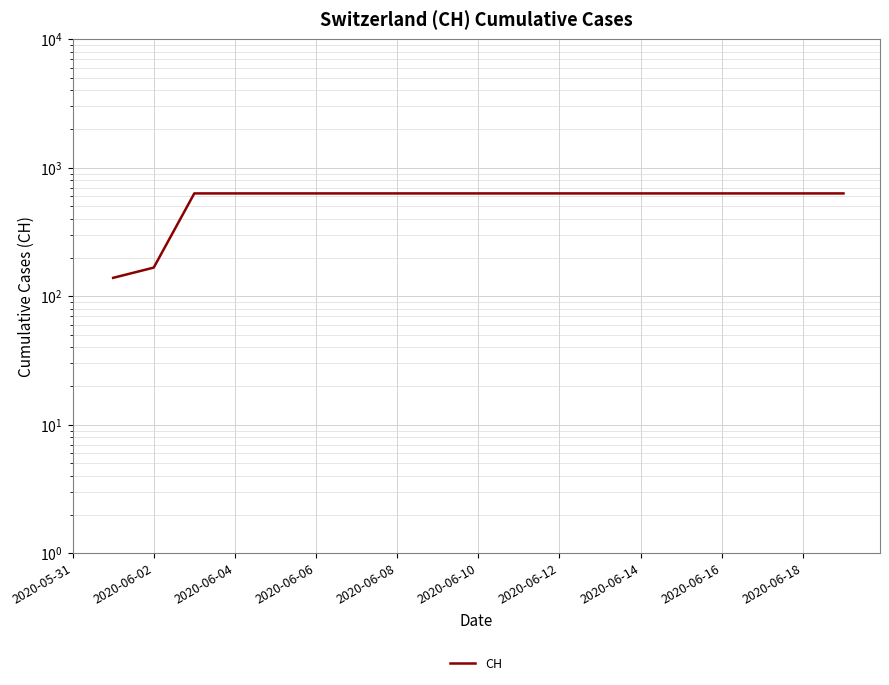

True or false: the data has more than 0 interior local peaks.

False